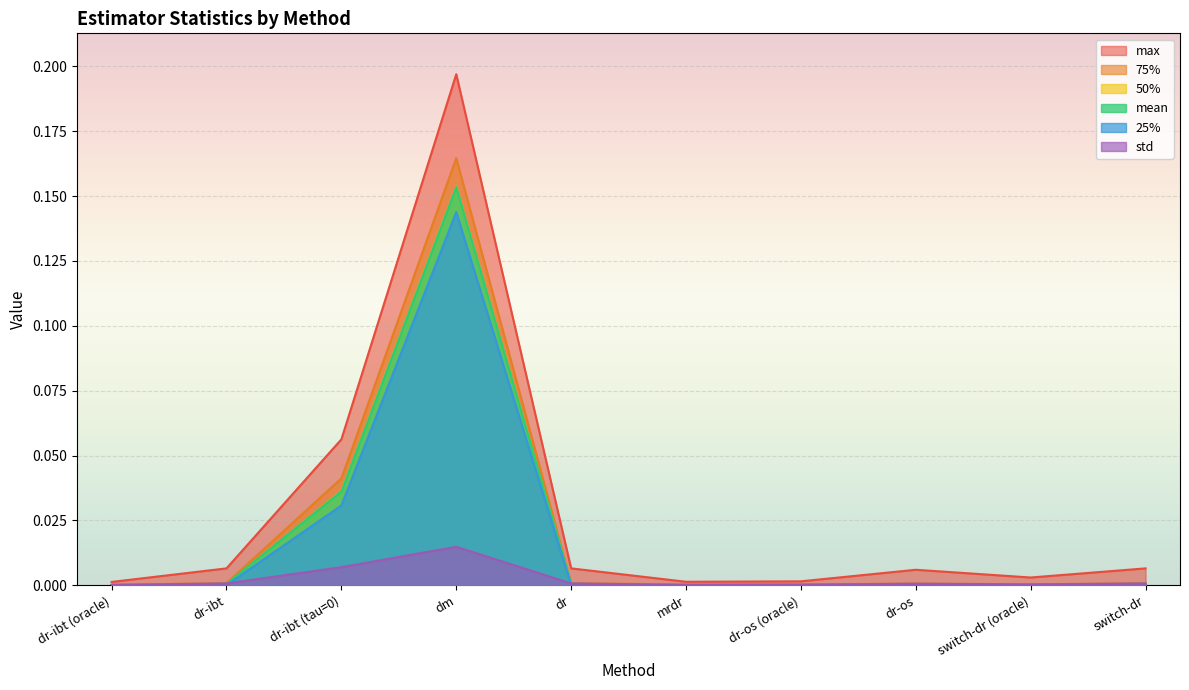

Reading left to right, transcribe all the data shown in this chart.

mean: 0.0	0.0	0.0	0.2	0.0	0.0	0.0	0.0	0.0	0.0
std: 0.0	0.0	0.0	0.0	0.0	0.0	0.0	0.0	0.0	0.0
25%: 0.0	0.0	0.0	0.1	0.0	0.0	0.0	0.0	0.0	0.0
50%: 0.0	0.0	0.0	0.2	0.0	0.0	0.0	0.0	0.0	0.0
75%: 0.0	0.0	0.0	0.2	0.0	0.0	0.0	0.0	0.0	0.0
max: 0.0	0.0	0.1	0.2	0.0	0.0	0.0	0.0	0.0	0.0